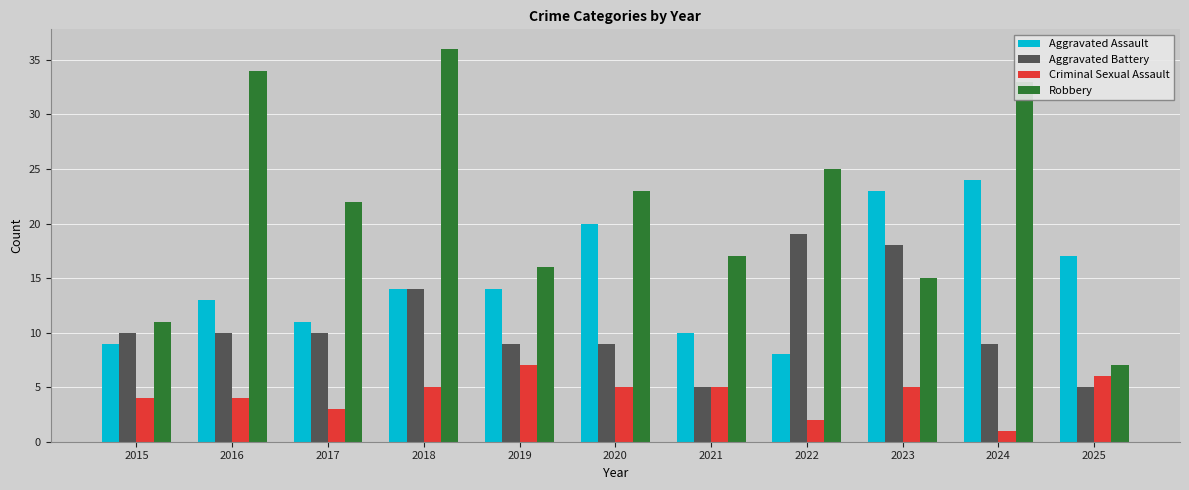

What is the difference between the maximum and minimum values in the Criminal Sexual Assault series?

6